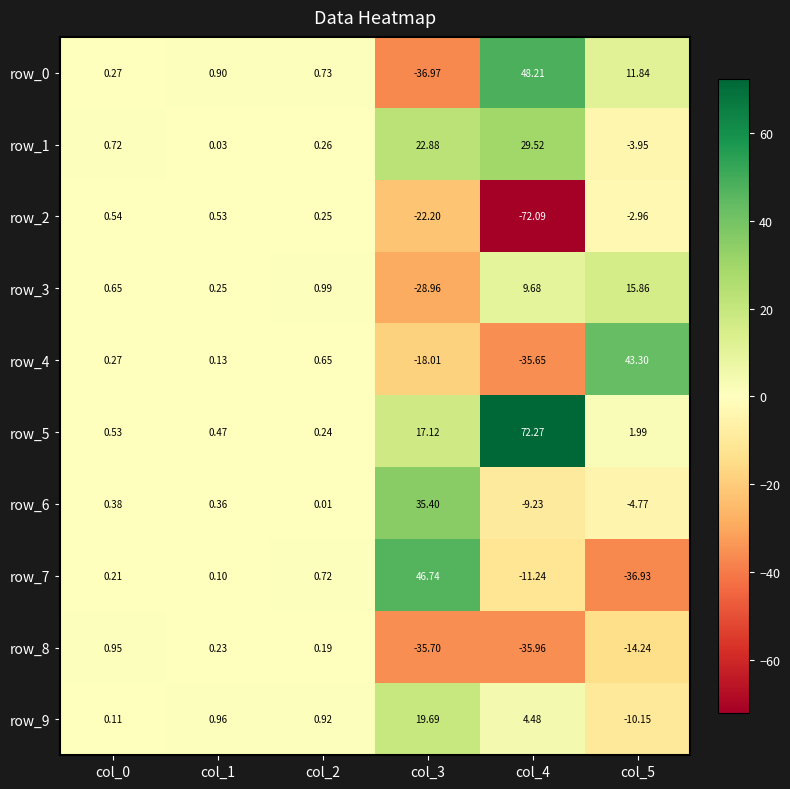

Which series changed the most between col_2 and col_5?

row_4